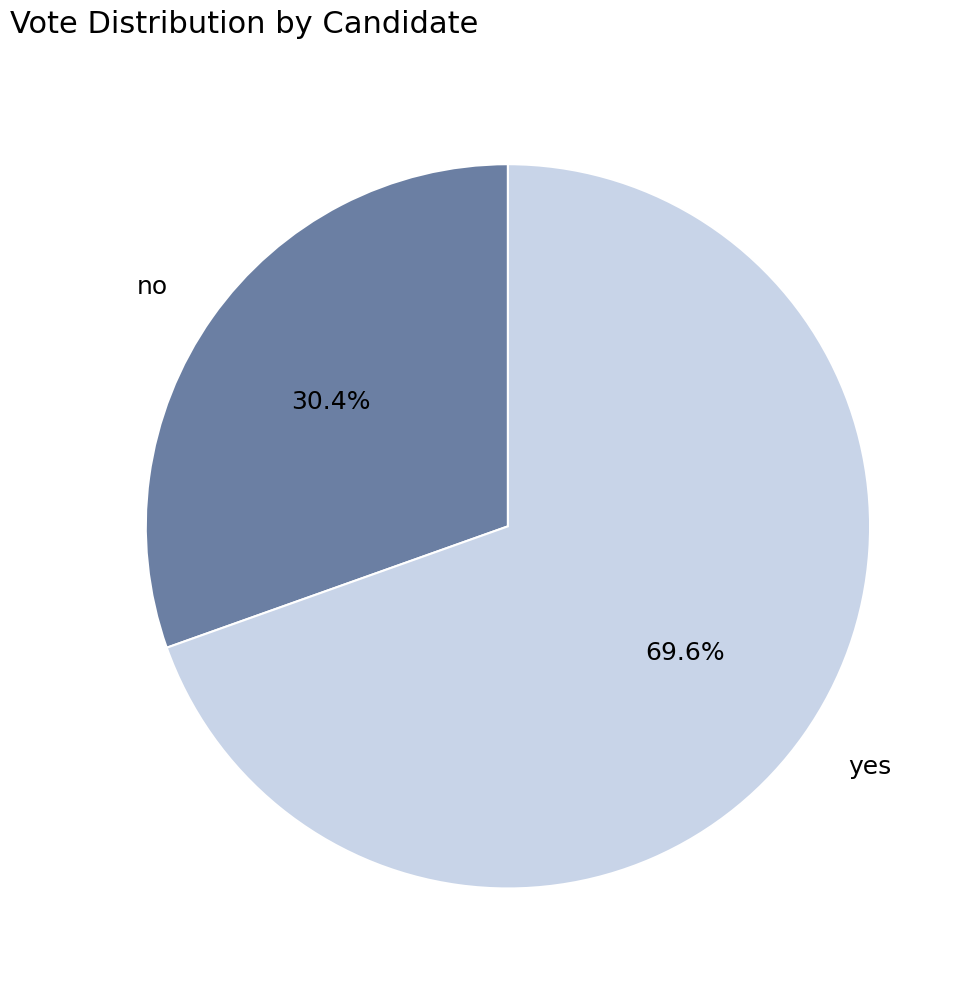

Is there any slice that represents more than half of the pie?

Yes